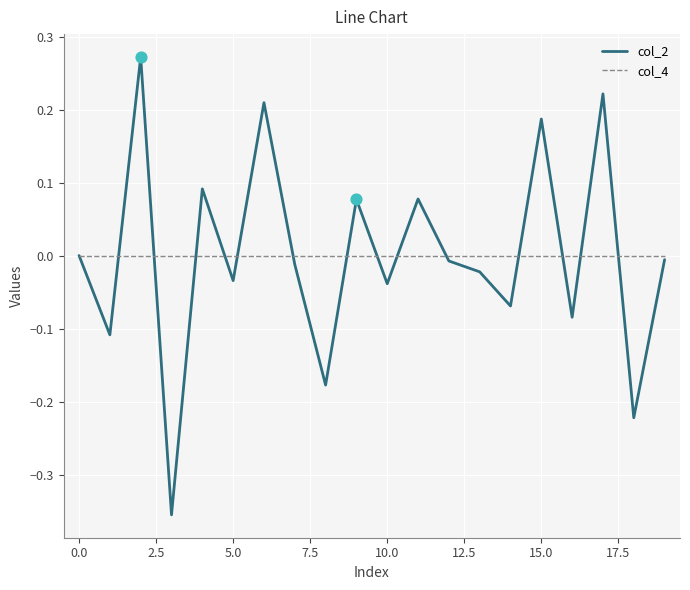

Which series has the largest range (max minus min)?

col_2